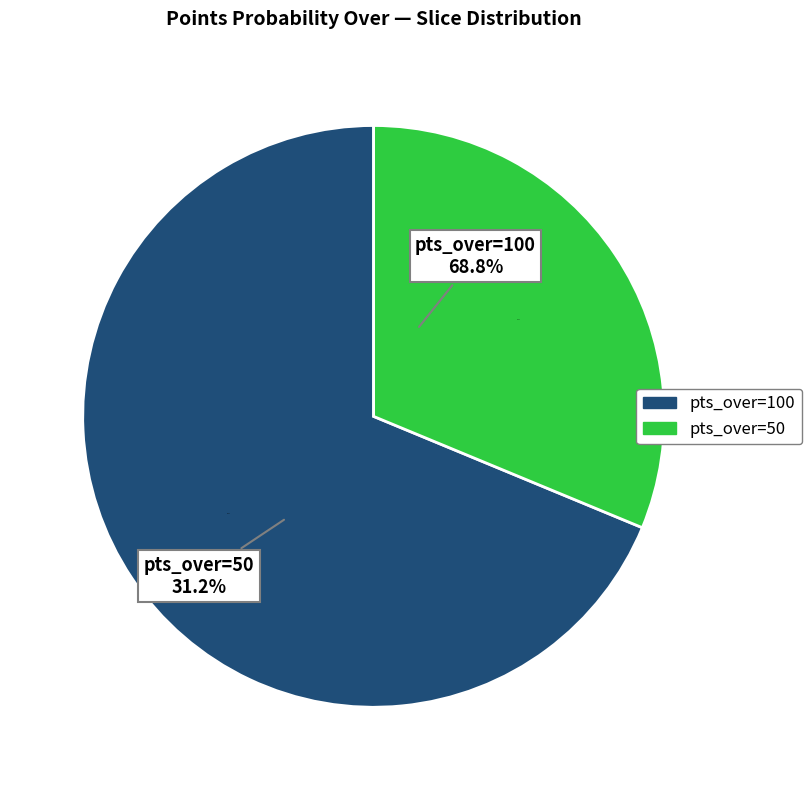

Rank the categories by value from highest to lowest.

100 (pts prob over), 50 (pts prob over)